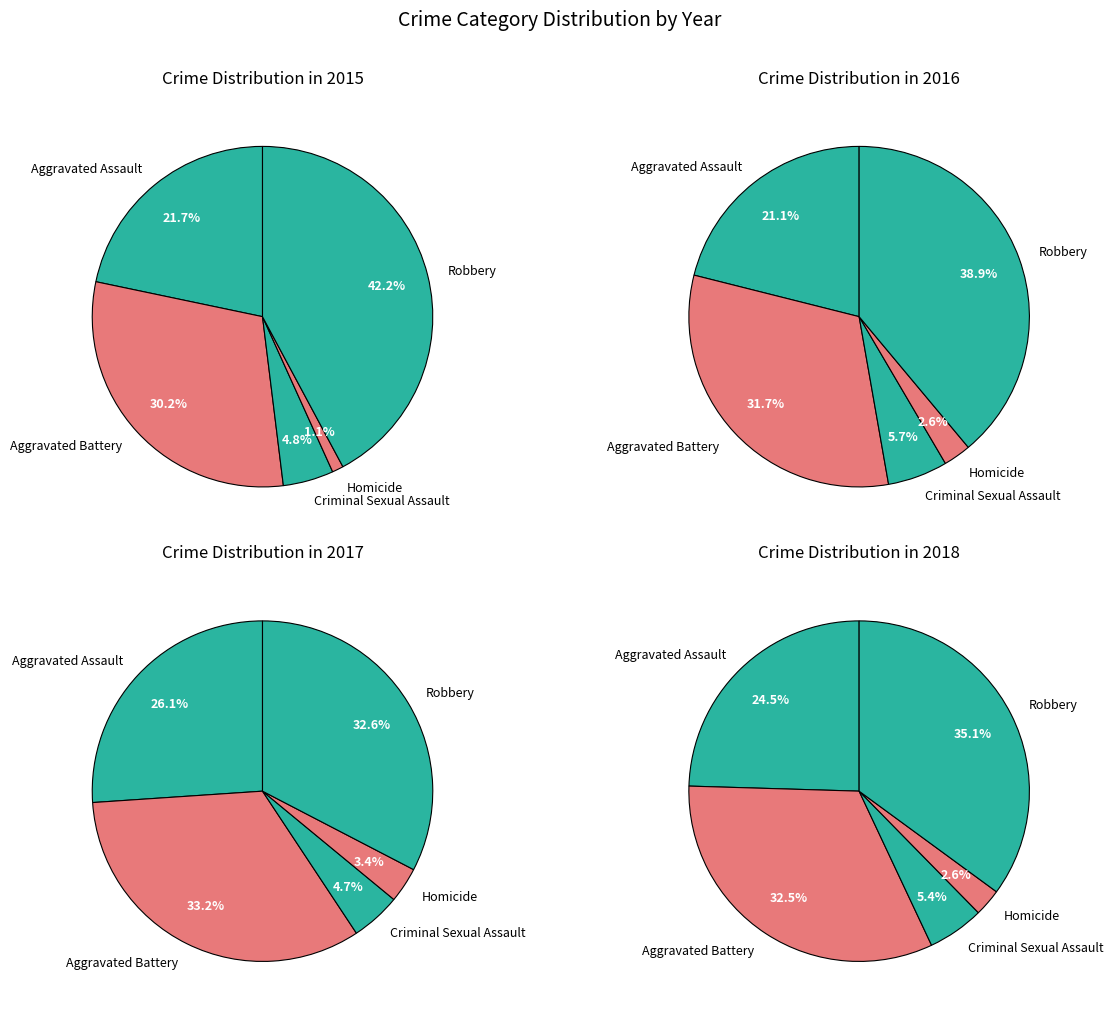

Does Criminal Sexual Assault account for over 50% of the chart?

No